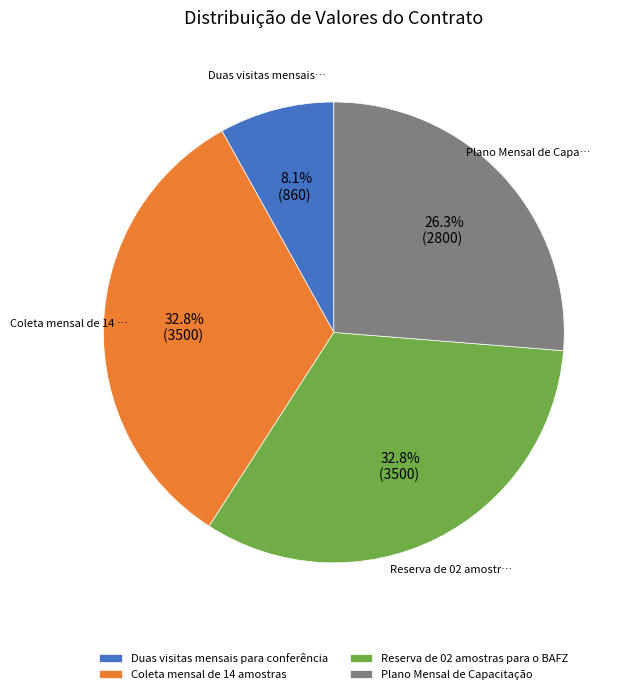

How much of the chart is everything except Duas visitas mensais para conferência?

91.9%